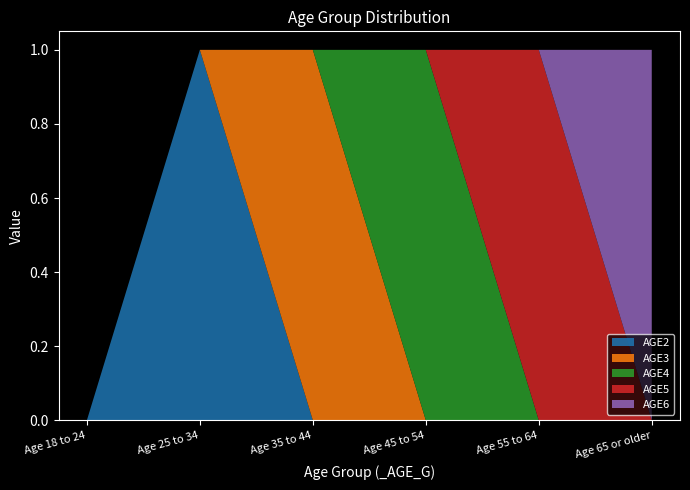

Reading left to right, extract all data points from this chart.

AGE2: 0	1	0	0	0	0
AGE3: 0	0	1	0	0	0
AGE4: 0	0	0	1	0	0
AGE5: 0	0	0	0	1	0
AGE6: 0	0	0	0	0	1